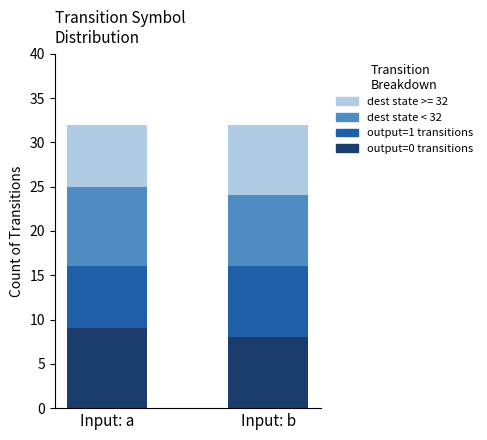

What are all the series names shown in the legend?

dest state >= 32, dest state < 32, output=1 transitions, output=0 transitions